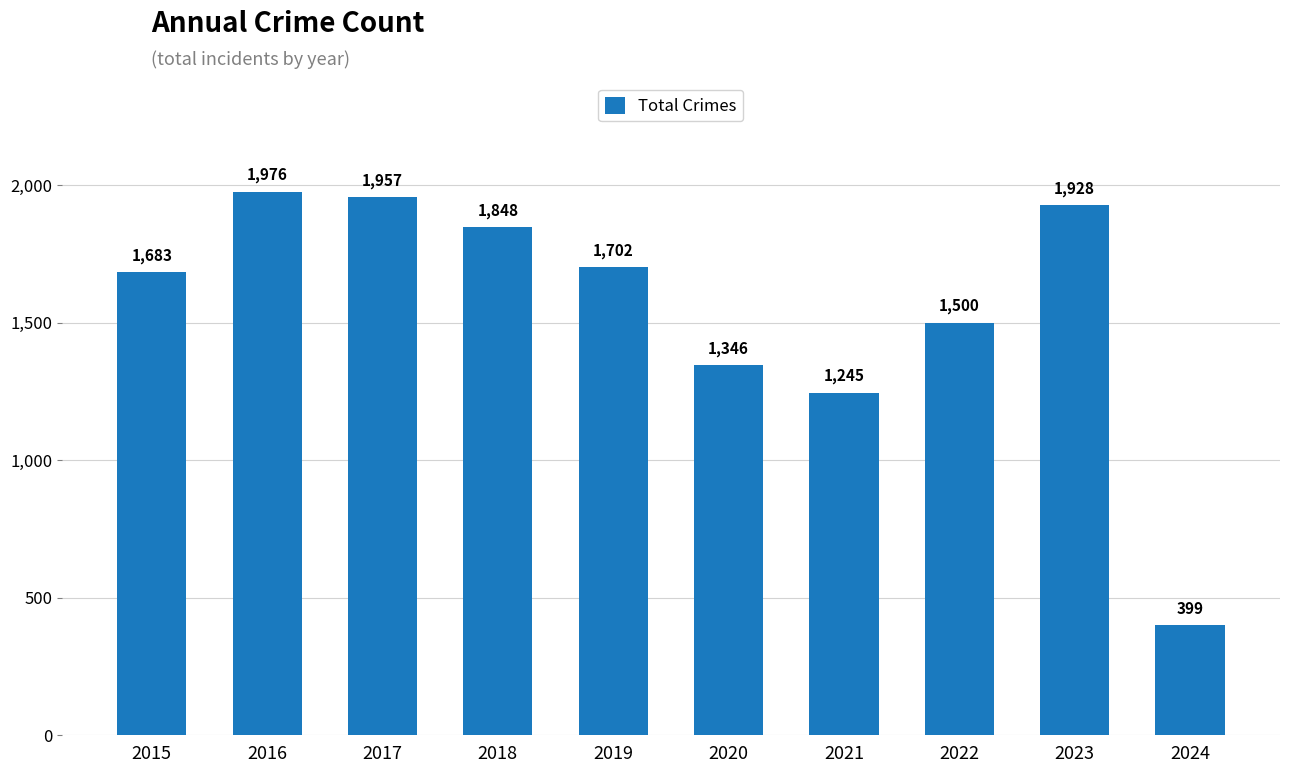

What is the value of the 2nd bar from the left?

1976